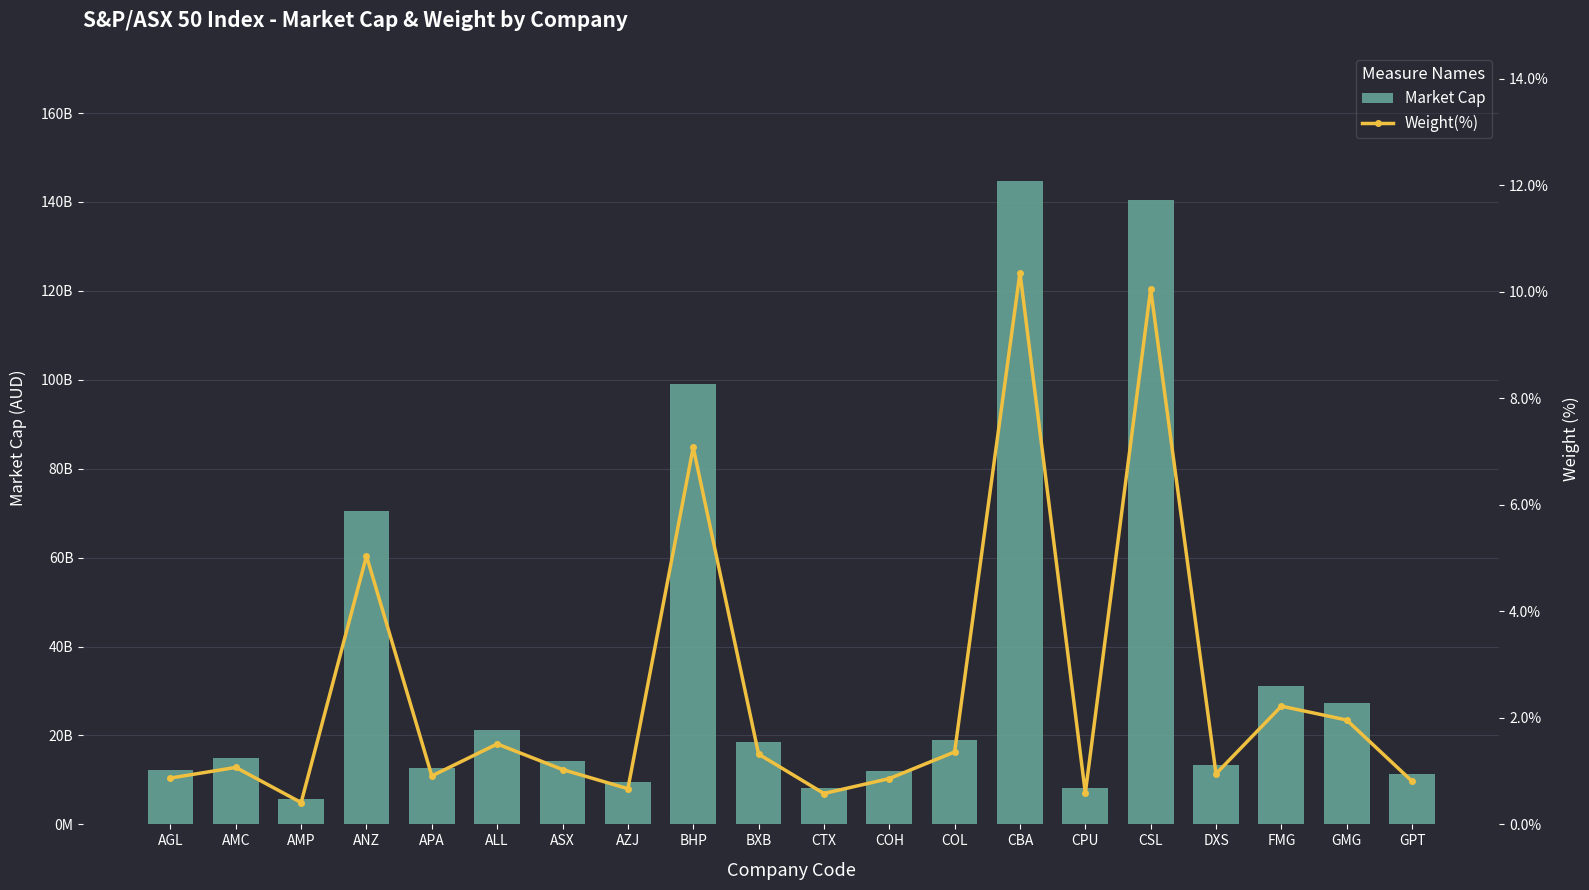

What is the difference between the second highest and minimum values in the Weight(%) series?

9.6